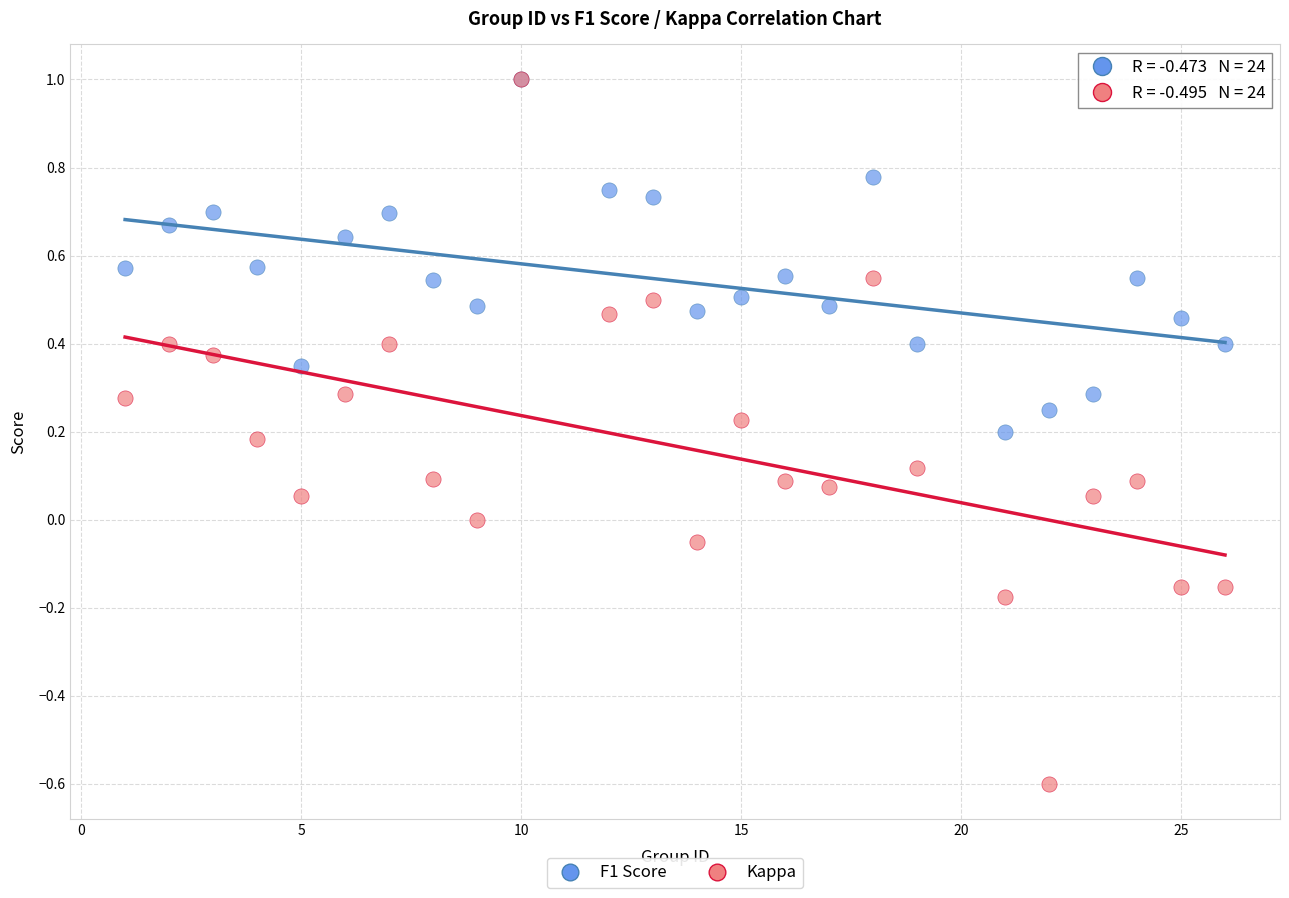

What are all the series names shown in the legend?

F1 Score, Kappa